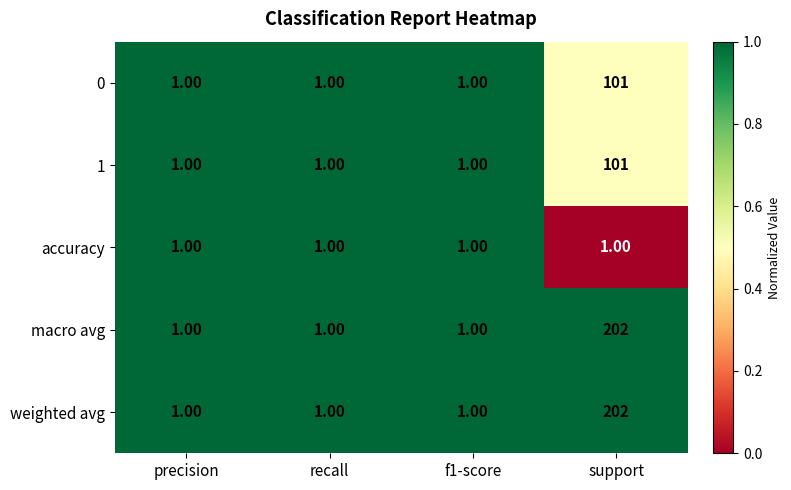

What is the difference between the weighted avg values at recall and support?

201